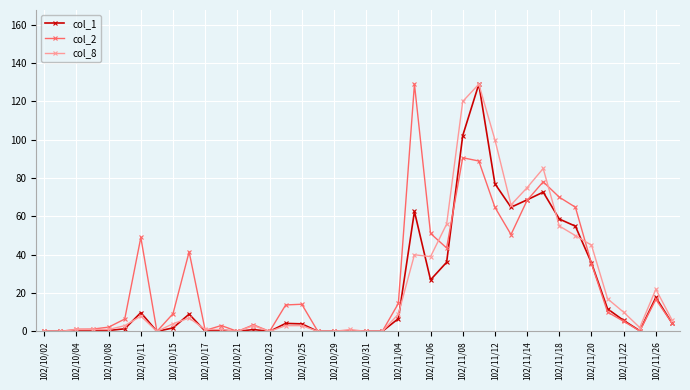

What is the maximum value shown in the chart?

129.0